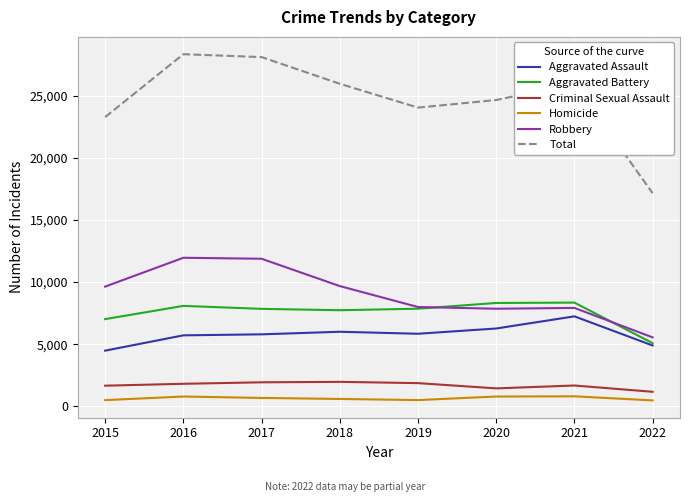

What is the sum of the Homicide values at 2021 and 2018?

1390